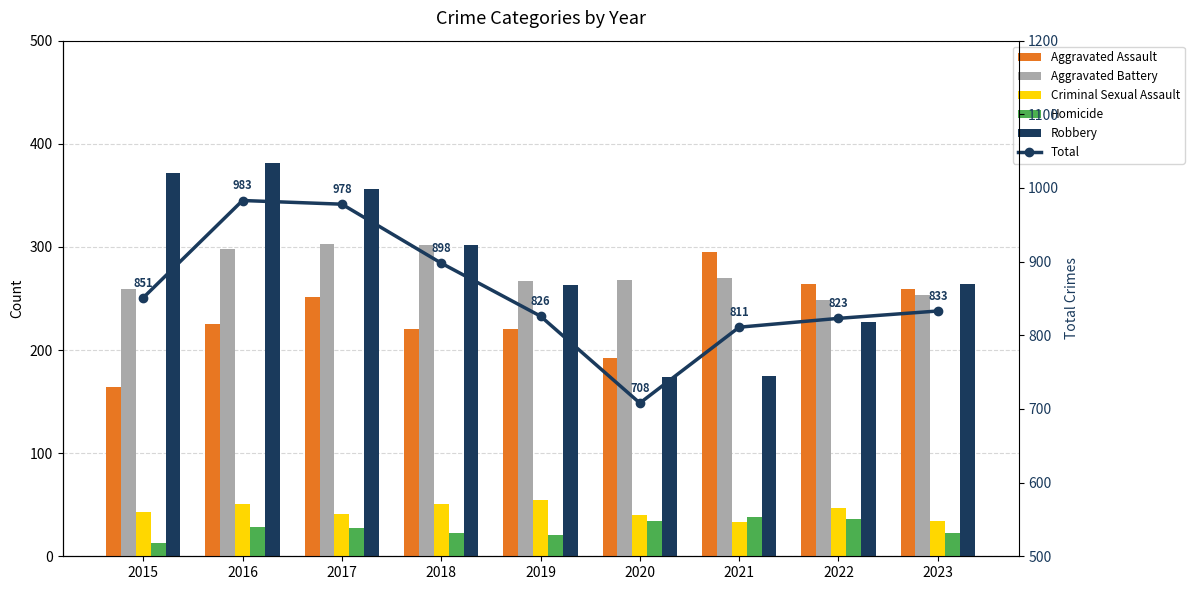

At 2020, list the series in order from smallest to largest.

Homicide, Criminal Sexual Assault, Robbery, Aggravated Assault, Aggravated Battery, Total